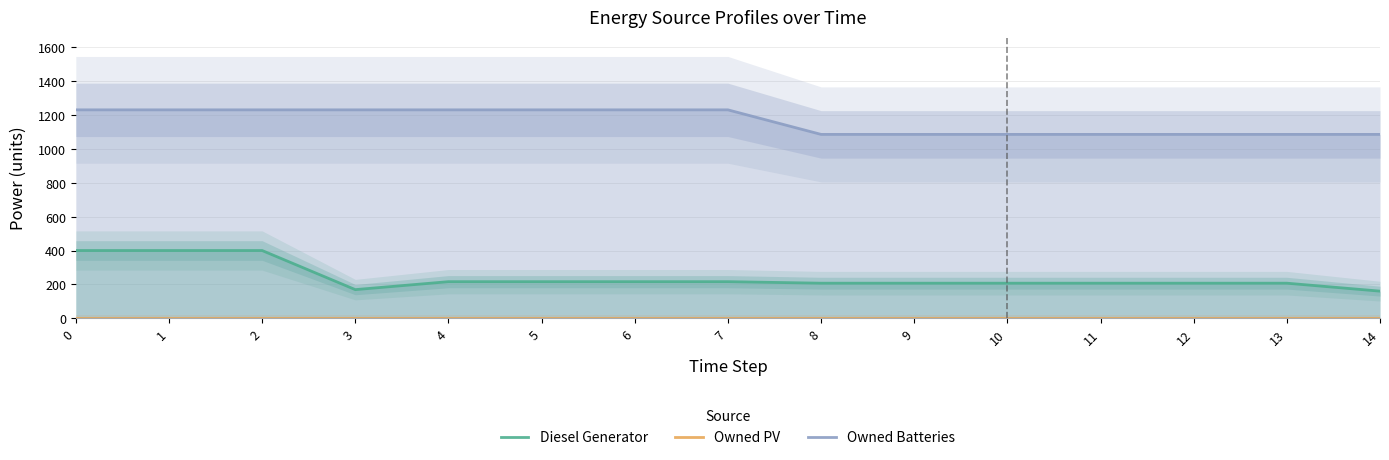

Reading left to right, list all the values displayed in this chart.

Diesel Generator: 0=400	1=400	2=400	3=169	4=216	5=216	6=216	7=216	8=207	9=207	10=207	11=207	12=207	13=207	14=160
Owned PV: 0=0	1=0	2=0	3=0	4=0	5=0	6=0	7=0	8=0	9=0	10=0	11=0	12=0	13=0	14=0
Owned Batteries: 0=1231	1=1231	2=1231	3=1231	4=1231	5=1231	6=1231	7=1231	8=1086	9=1086	10=1086	11=1086	12=1086	13=1086	14=1086